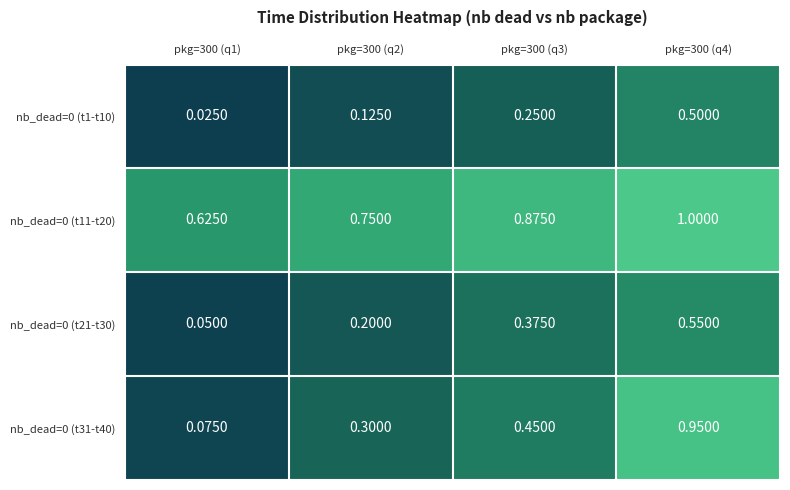

At how many categories does at least one series exceed 0?

4